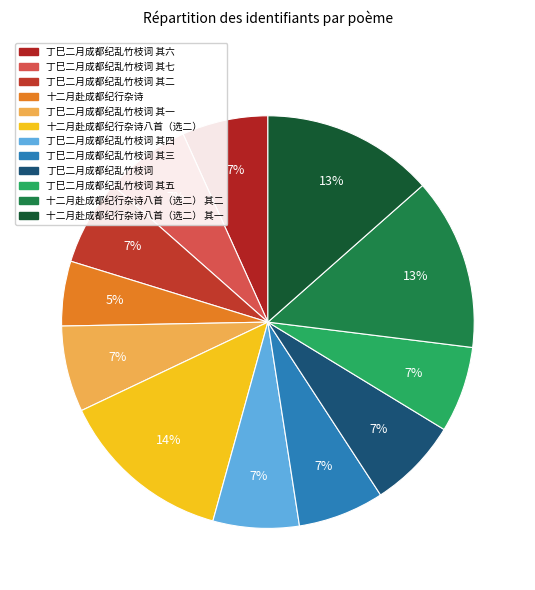

How many slices are in this pie chart?

12